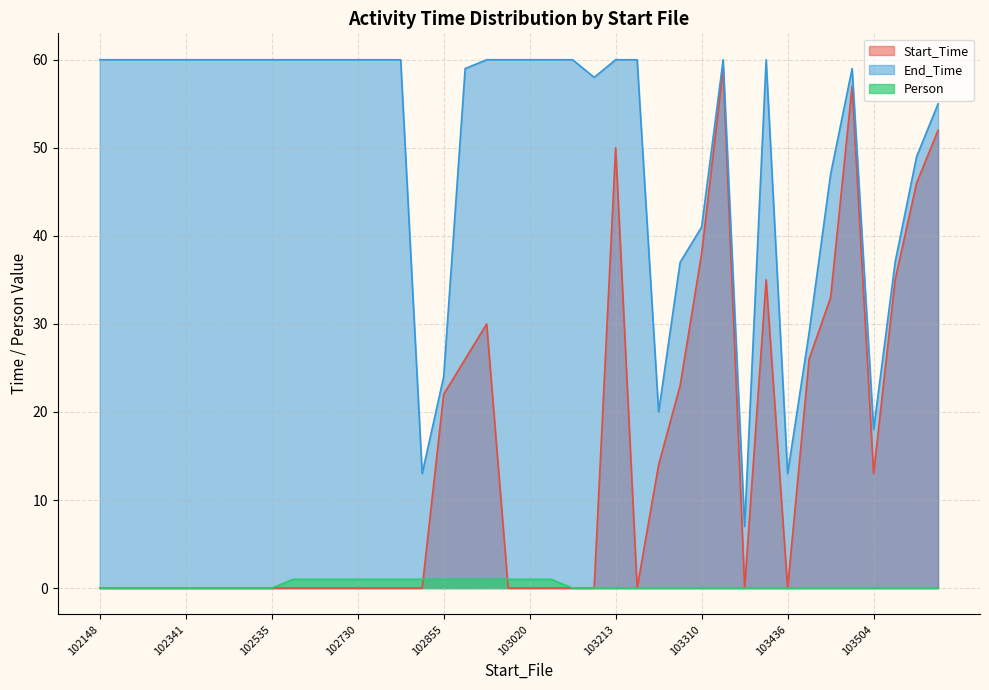

Reading left to right, transcribe all the data shown in this chart.

Start_Time: 0	0	0	0	0	0	0	0	0	0	0	0	0	0	0	0	22	26	30	0	0	0	0	0	50	0	14	23	38	59	0	35	0	26	33	57	13	35	46	52
End_Time: 60	60	60	60	60	60	60	60	60	60	60	60	60	60	60	13	24	59	60	60	60	60	60	58	60	60	20	37	41	60	7	60	13	29	47	59	18	37	49	55
Person: 0	0	0	0	0	0	0	0	0	1	1	1	1	1	1	1	1	1	1	1	1	1	0	0	0	0	0	0	0	0	0	0	0	0	0	0	0	0	0	0